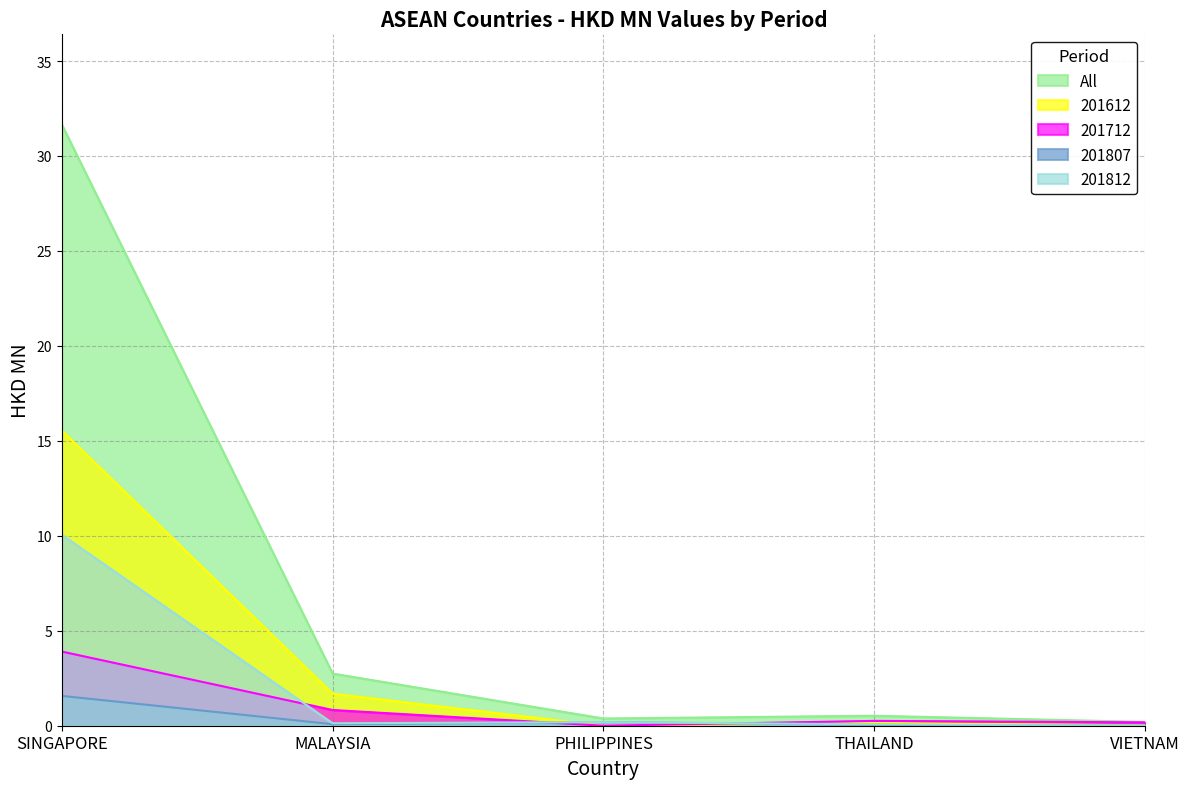

List the series in order of their peak value, lowest first.

201807, 201712, 201812, 201612, All